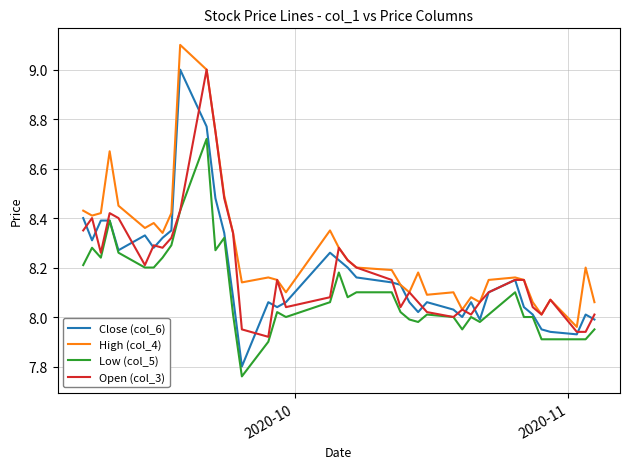

What is the maximum value for High (col_4)?

9.1